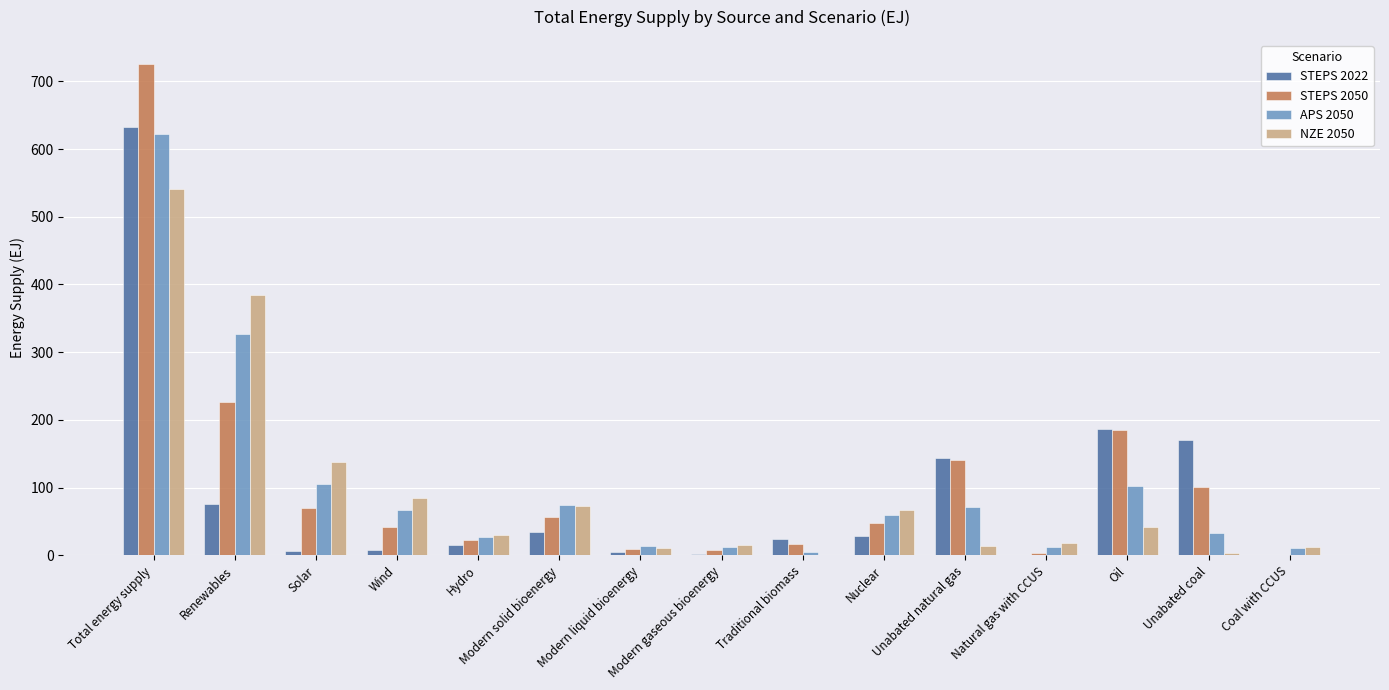

How many values in the STEPS 2050 series exceed 47?

8